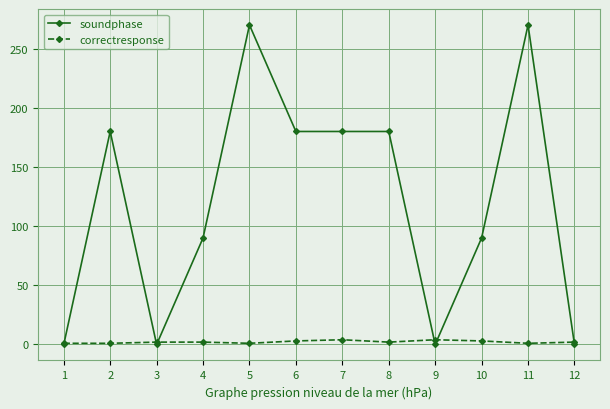

Is the value of correctresponse at 10 greater than the value of soundphase at 6?

No